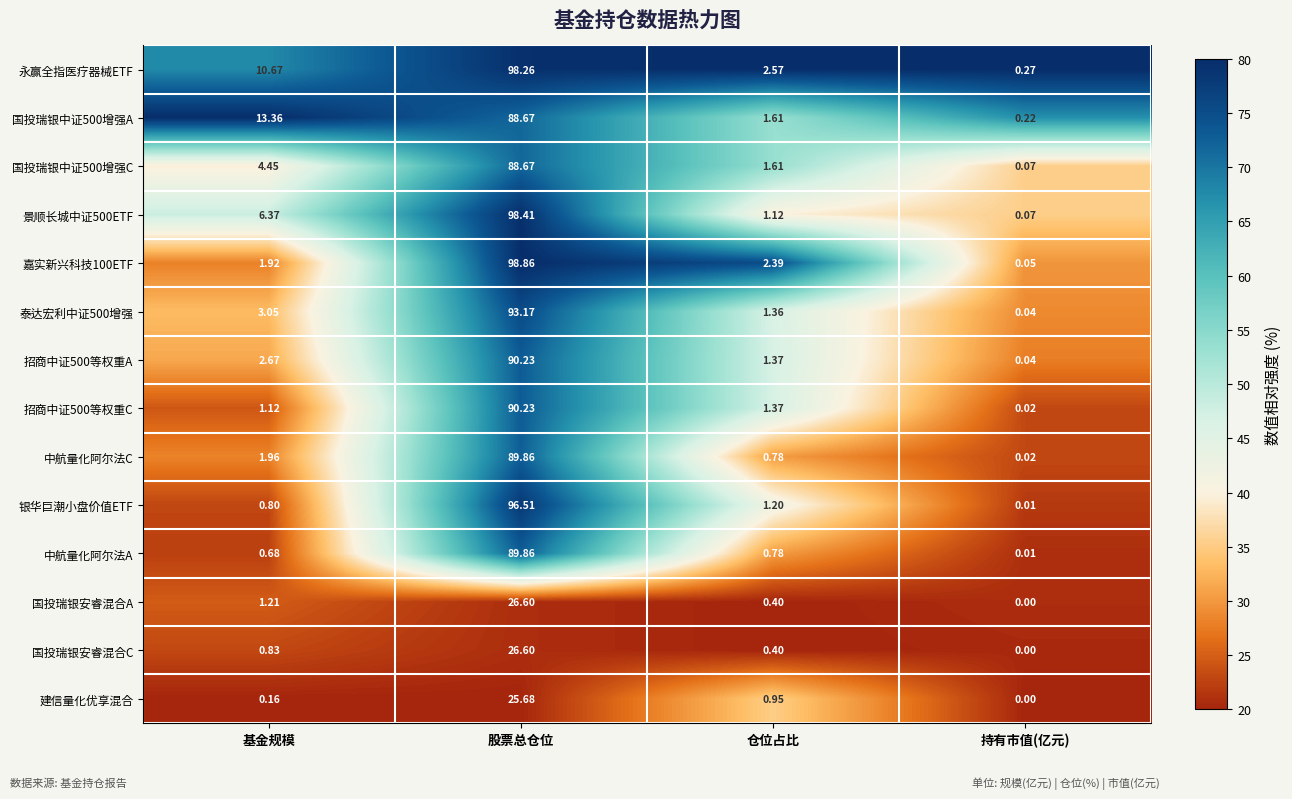

Which series has the largest total across all categories?

永赢全指医疗器械ETF